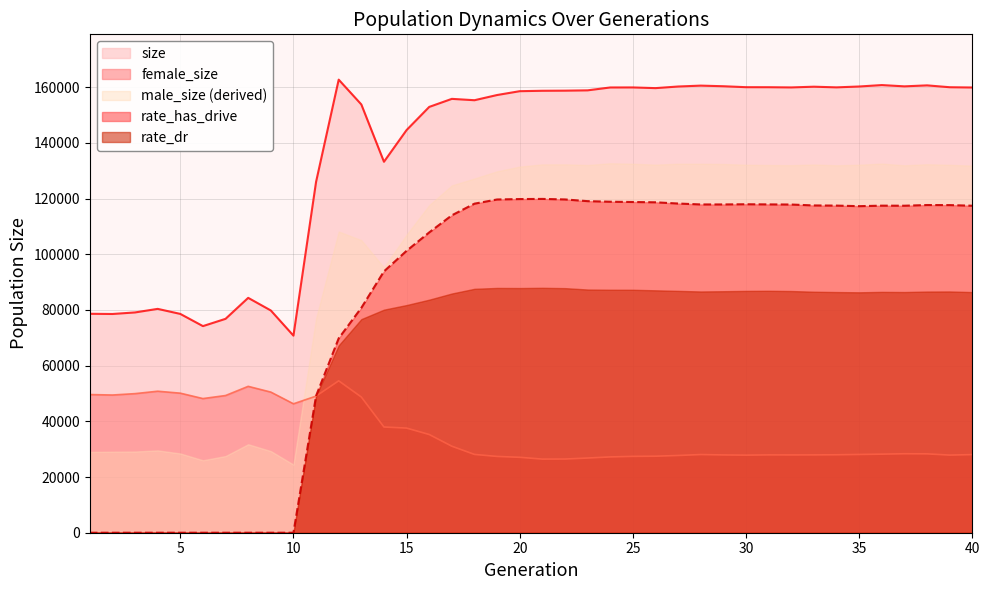

True or false: rate_has_drive and size cross at least once.

False